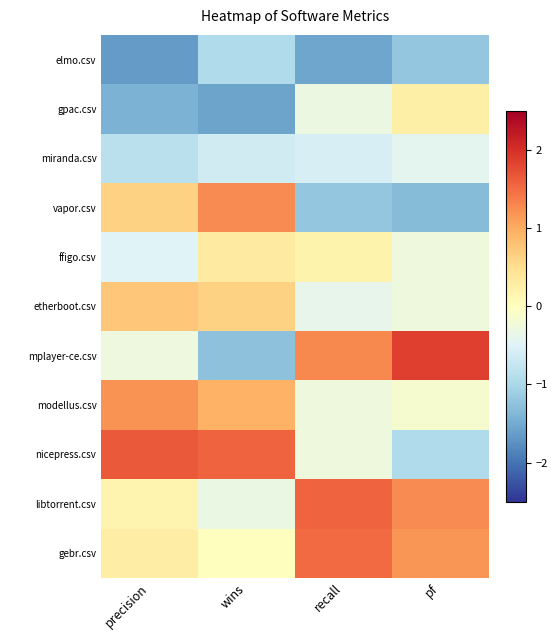

Which has a higher value, wins or recall?

wins